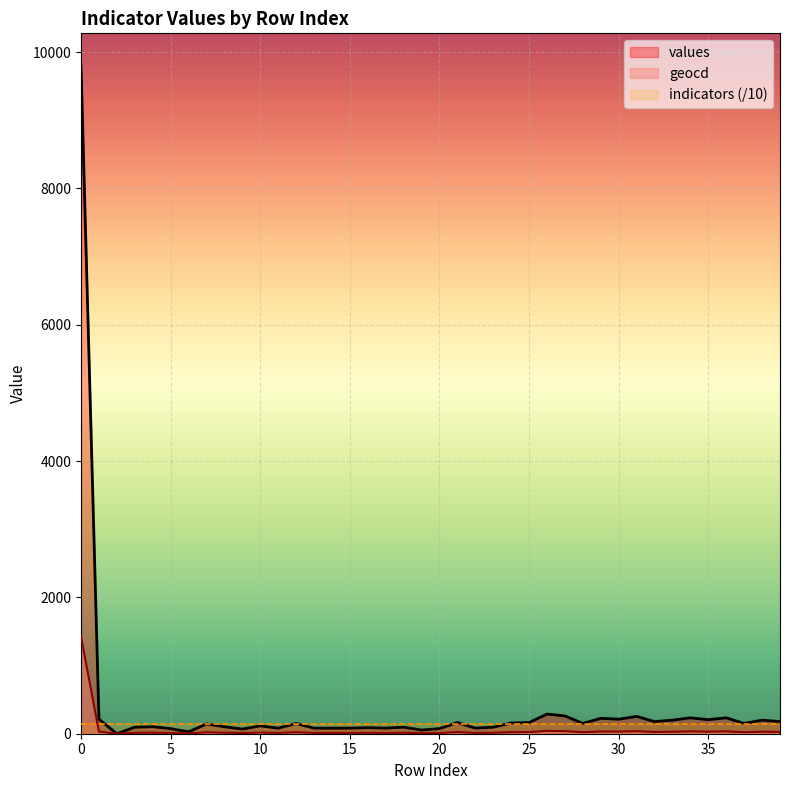

Is the value of geocd at 18 greater than the value of values at 13?

No